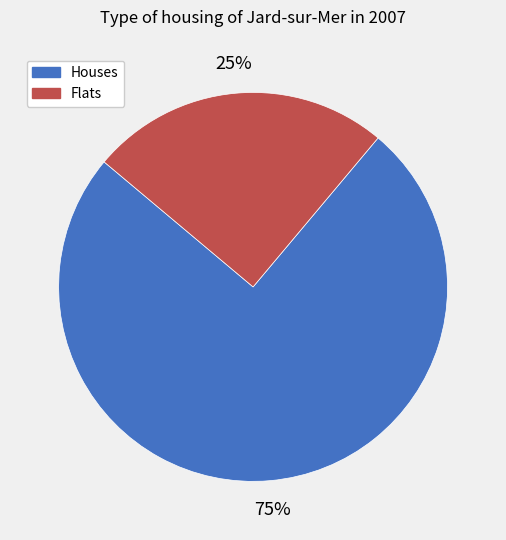

Does Houses represent more than half of the total?

Yes